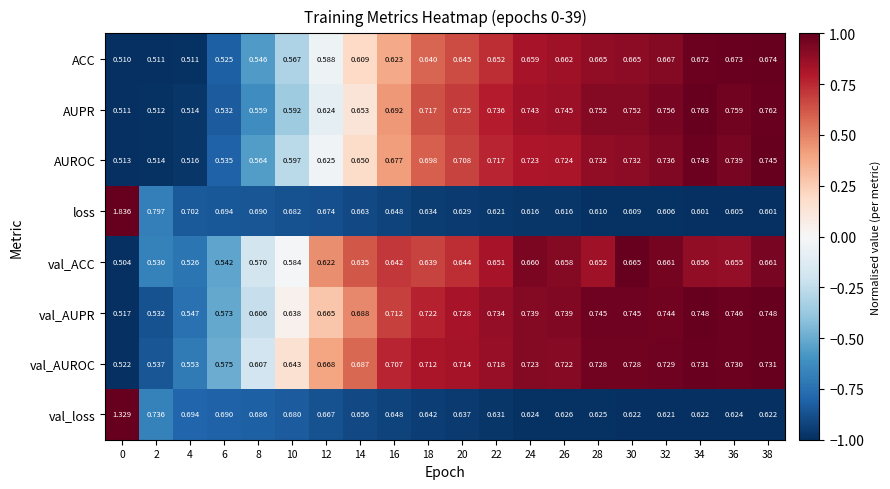

At which category is the sum across all series the highest?

0